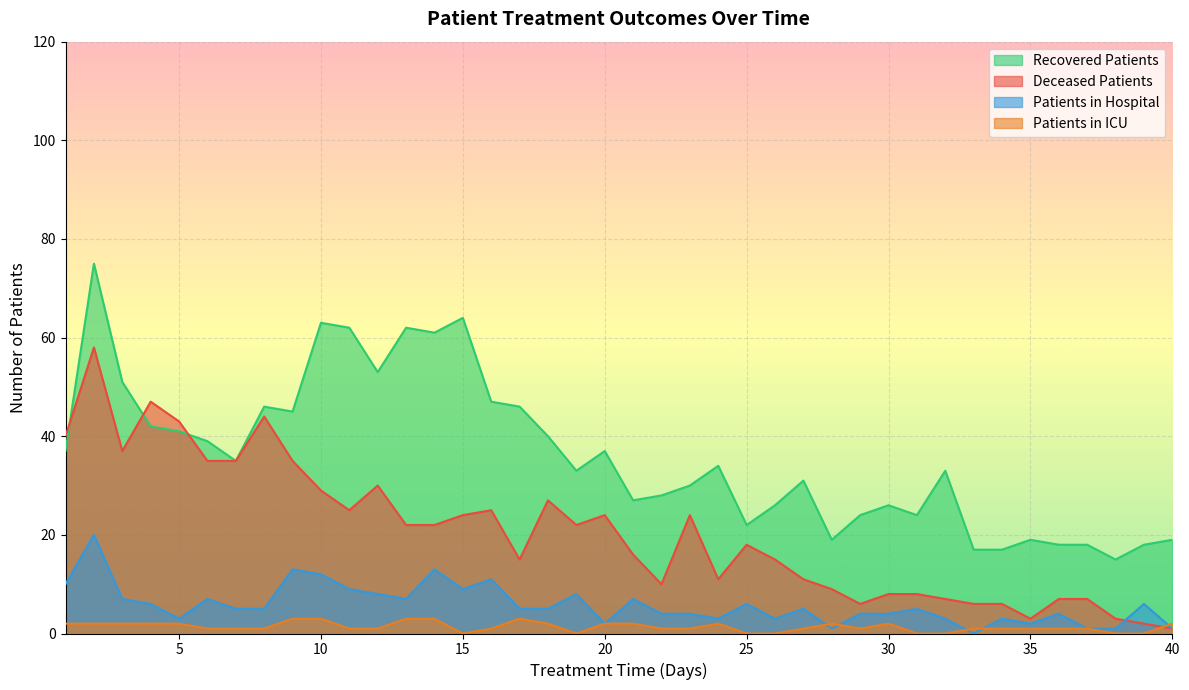

Which series has the widest spread of values?

Recovered Patients